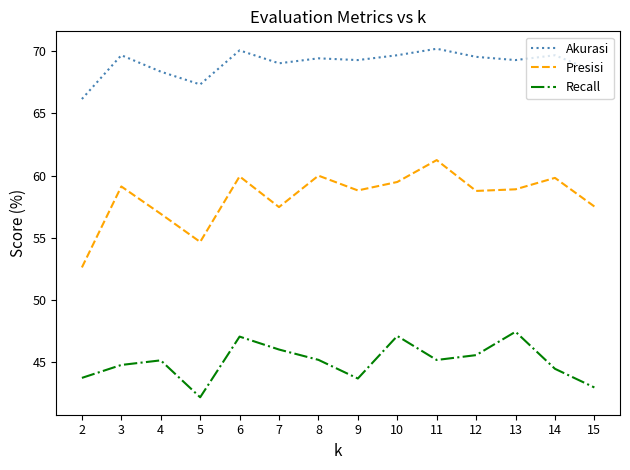

How many series are shown in this chart?

3